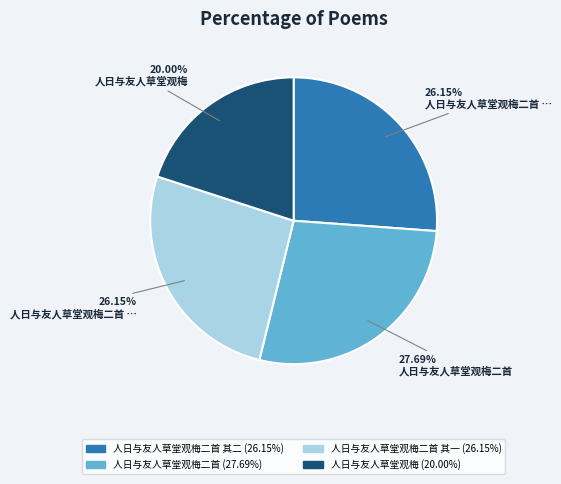

Does any single category account for the majority?

No